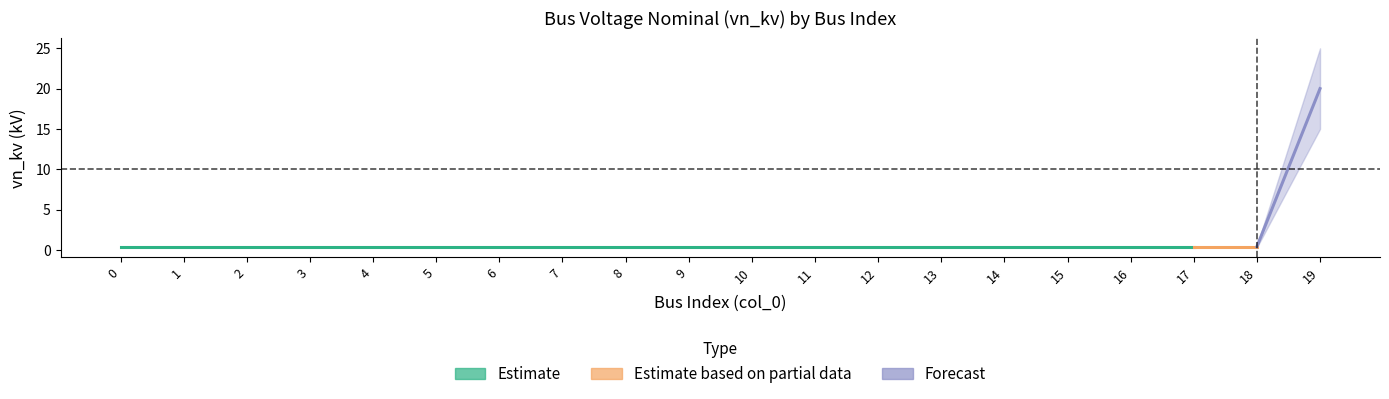

The chart shows a value of 0.4 at 8. True or false?

True